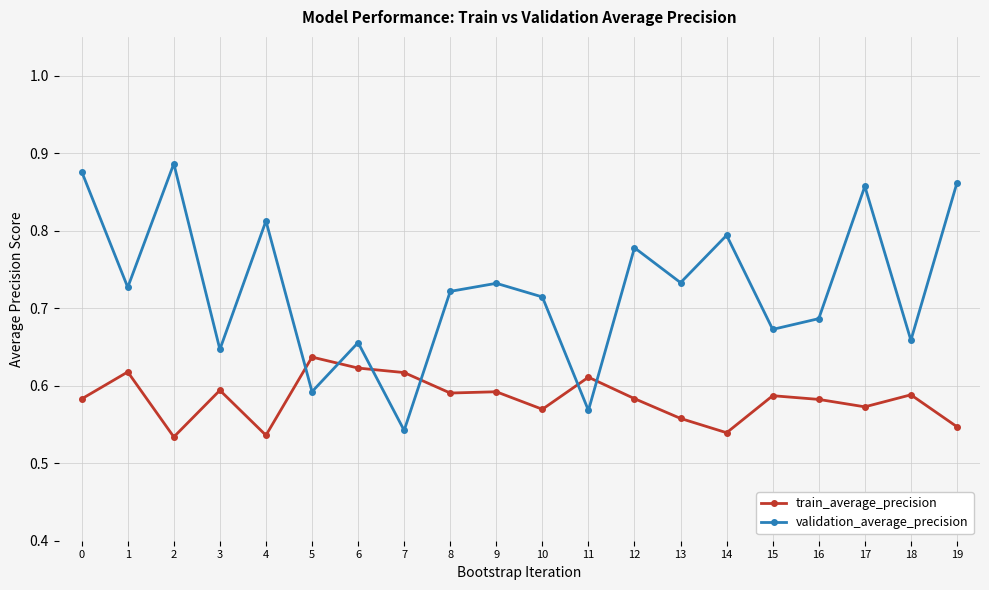

List the series in order of their overall mean, highest first.

validation_average_precision, train_average_precision